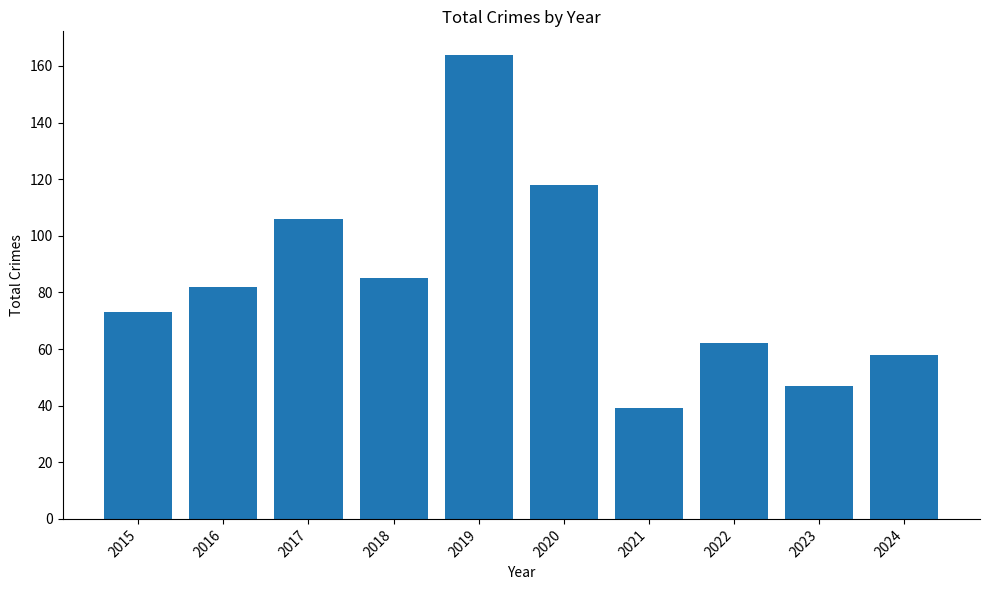

True or false: the data shows 58 at 2024.

True